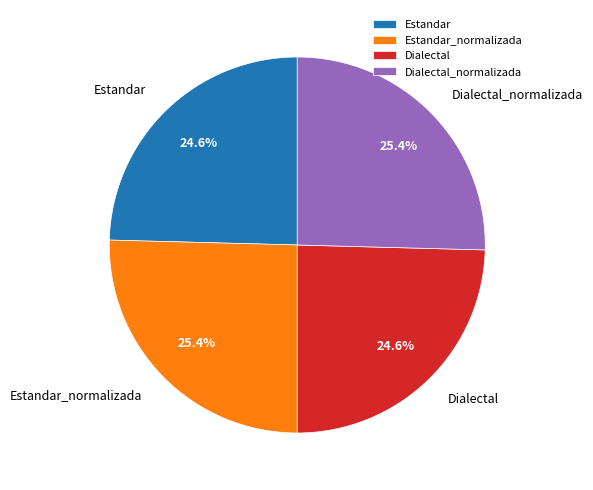

What percentage is the Dialectal slice, to the nearest percent?

25%